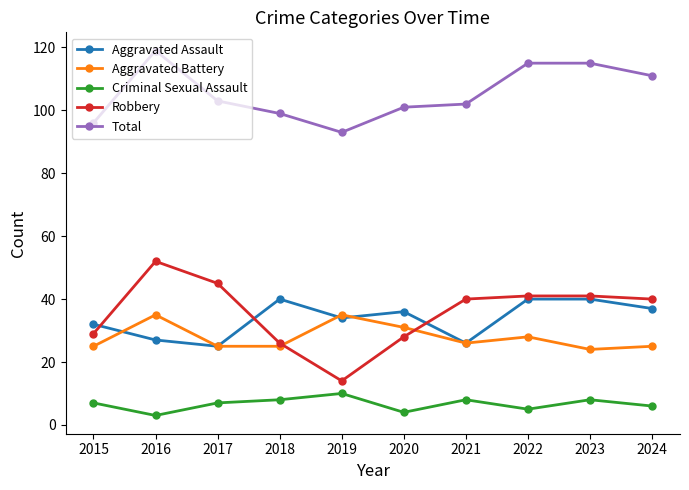

Is it true that Aggravated Battery equals 16 at 2024?

False